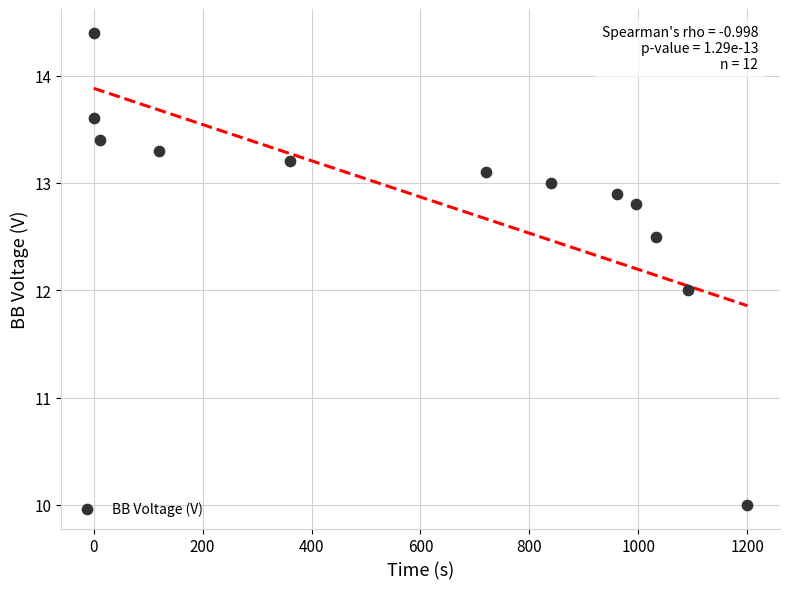

What is the range of Y values (max minus min)?

4.4